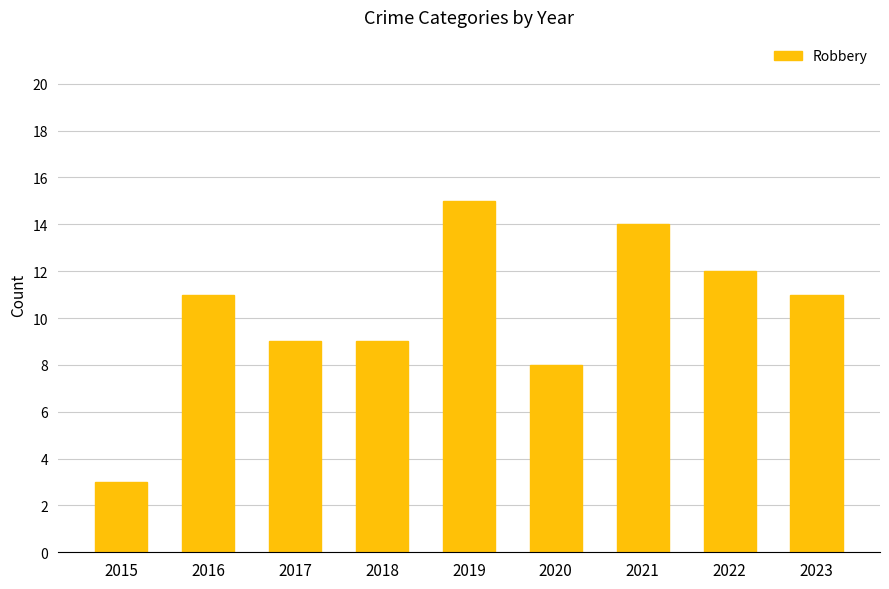

Reading left to right, transcribe all the data shown in this chart.

2015=3	2016=11	2017=9	2018=9	2019=15	2020=8	2021=14	2022=12	2023=11